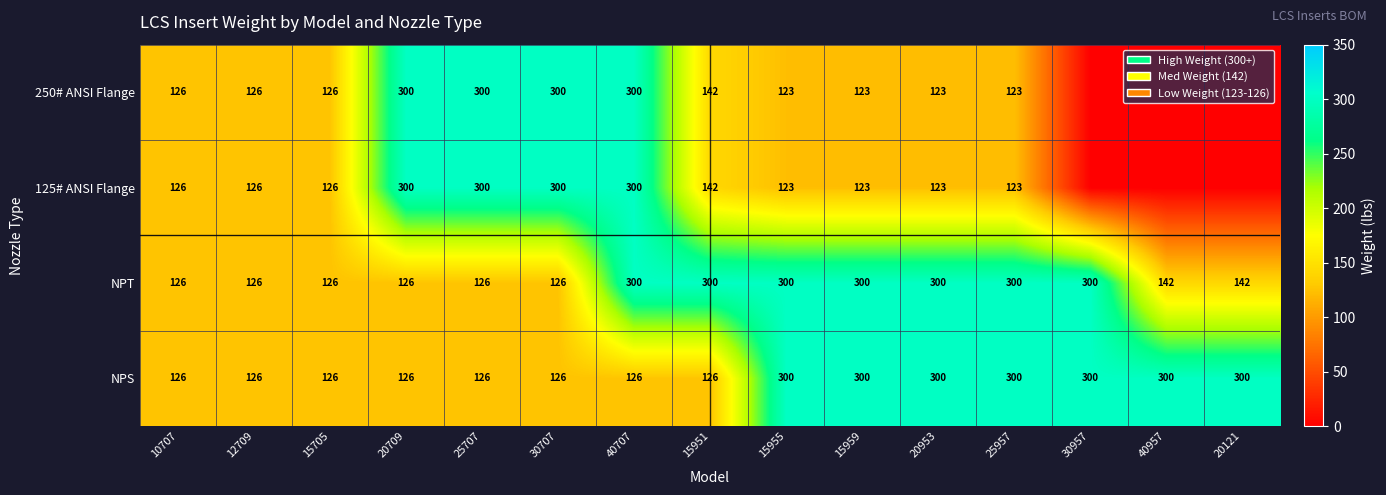

The value of NPT at 10707 is 26. True or false?

False